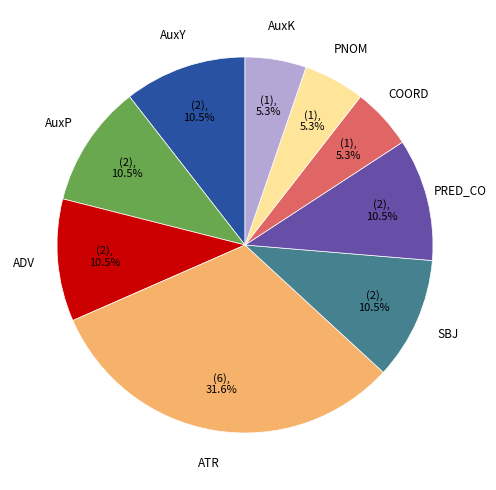

To the nearest percent, what portion does PNOM represent?

5%